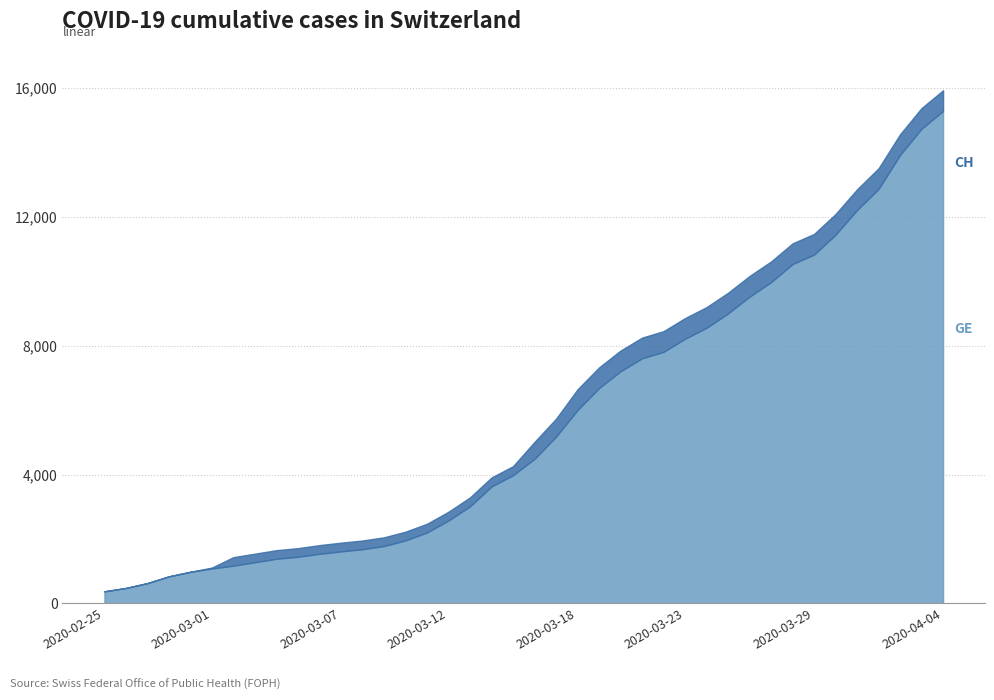

True or false: GE and CH intersect in this chart.

False